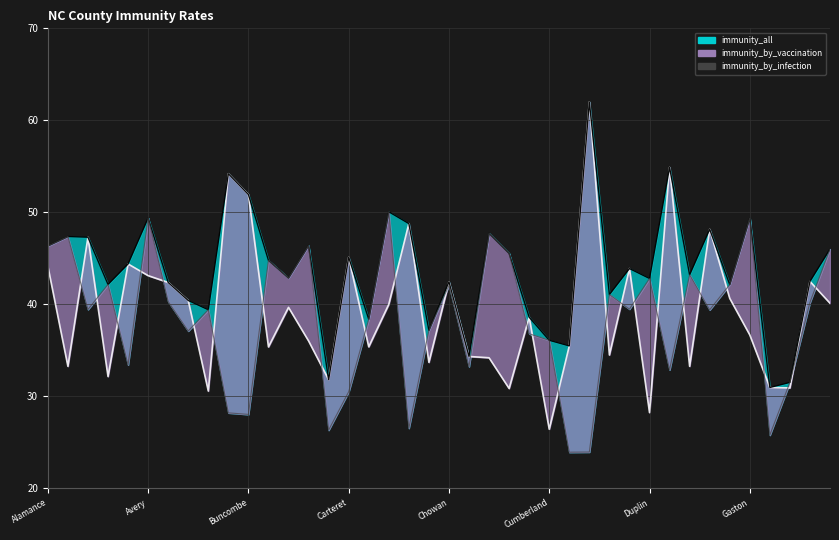

What is the approximate value at Cumberland?

36.1